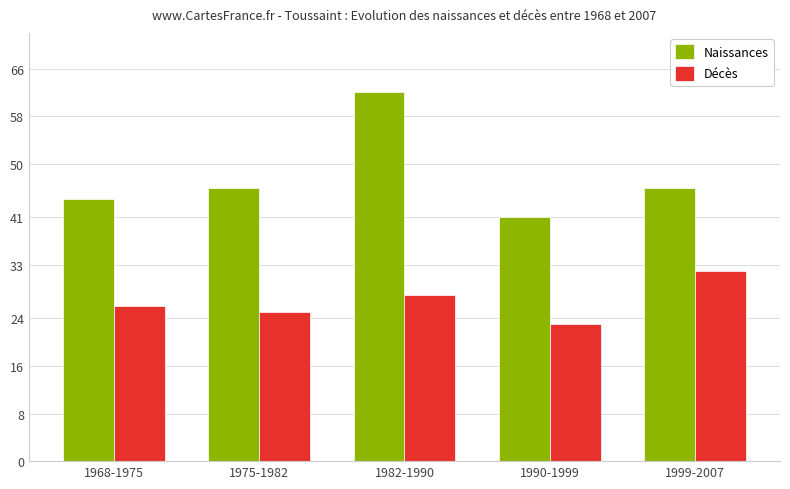

The Décès series shows 15 at 1990-1999. True or false?

False